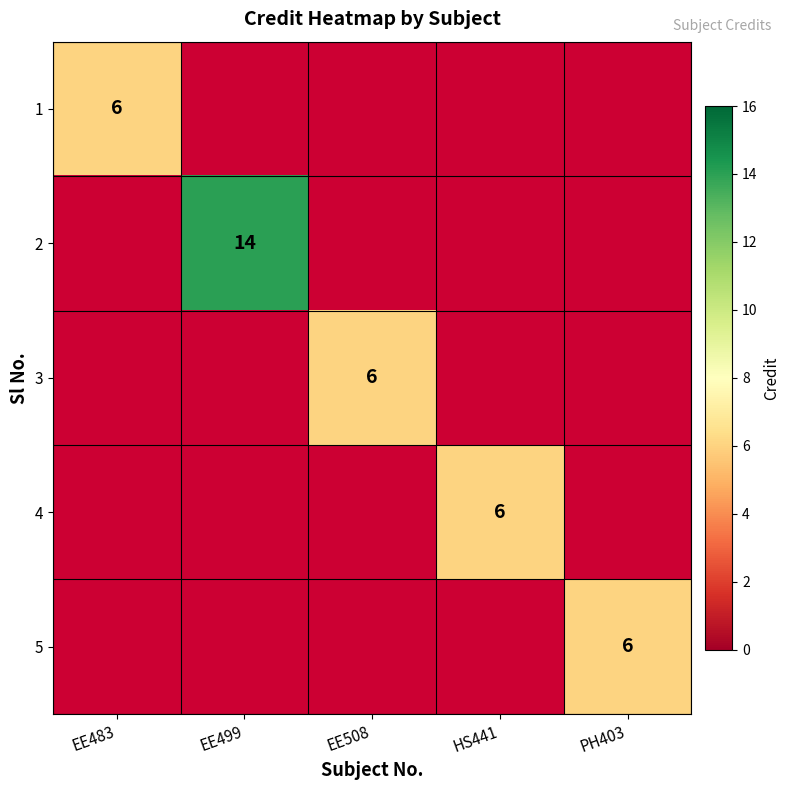

Is it true that 4 equals 6 at HS441?

True